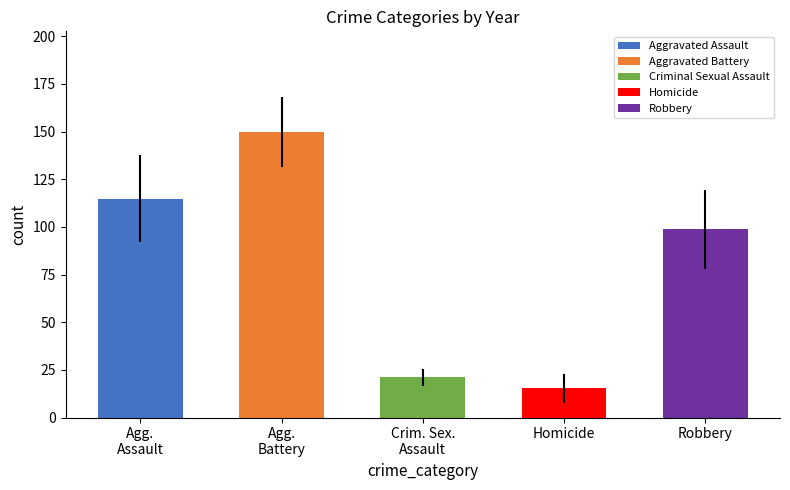

Which series has the largest total across all categories?

Aggravated Battery